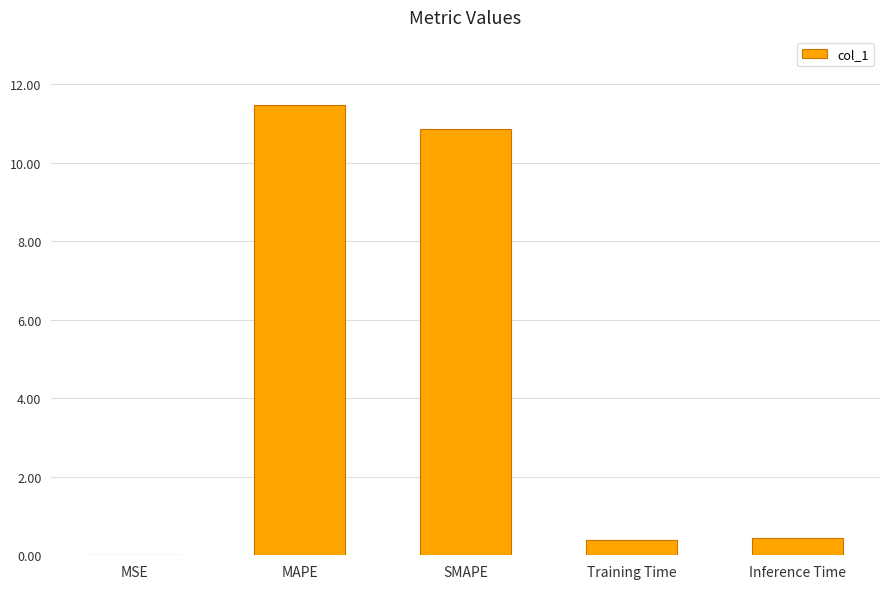

Which label corresponds to the largest value in the chart?

MAPE